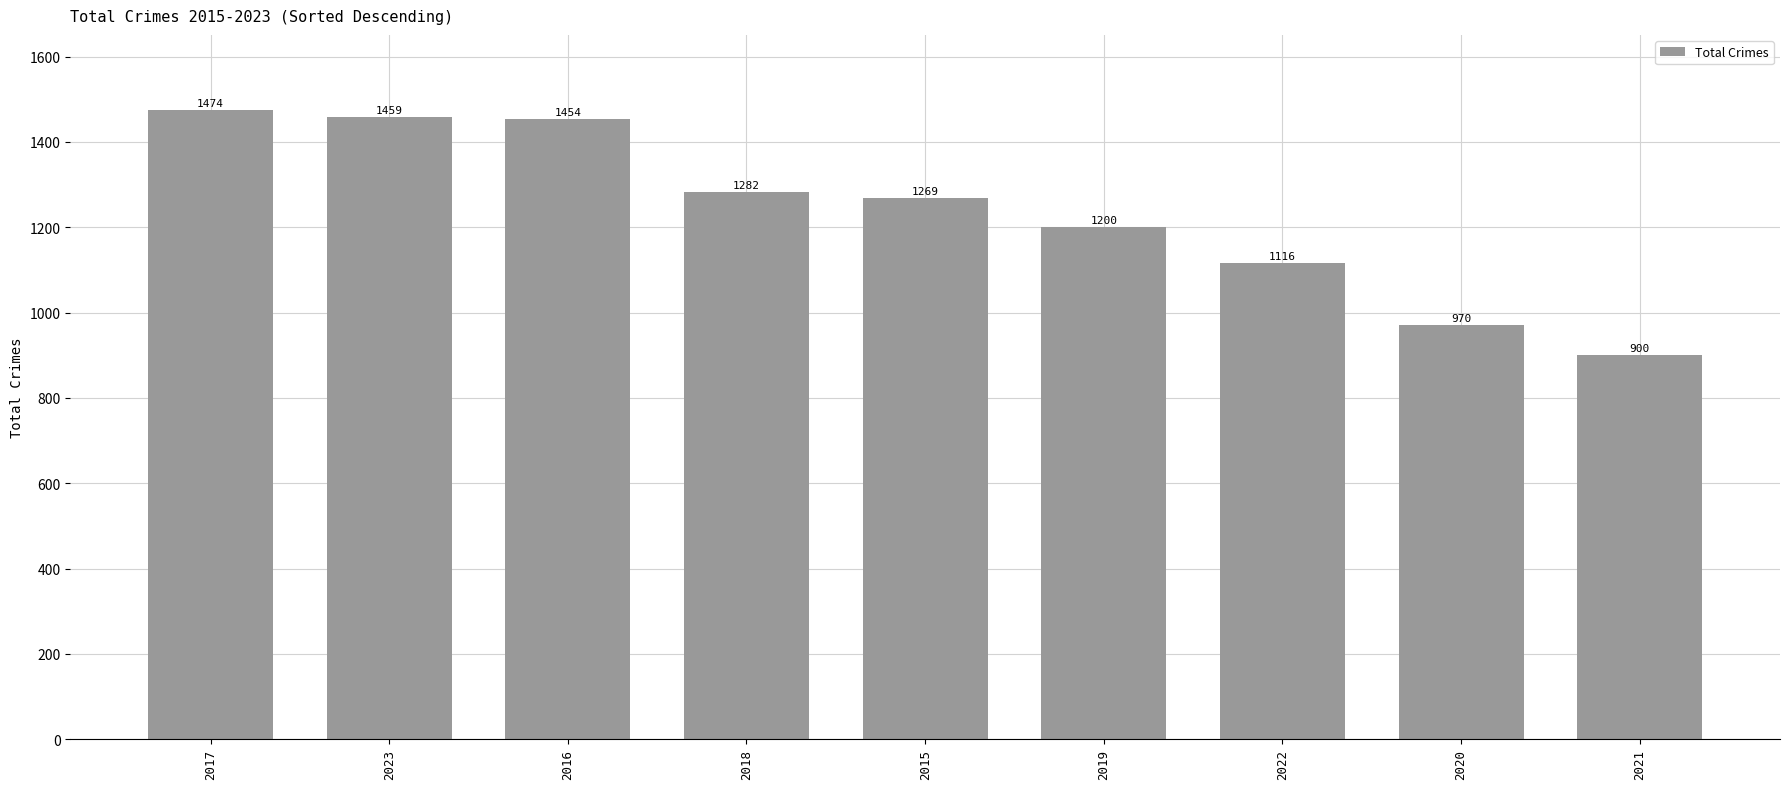

Read the value at 2023, to the nearest 10.

1460